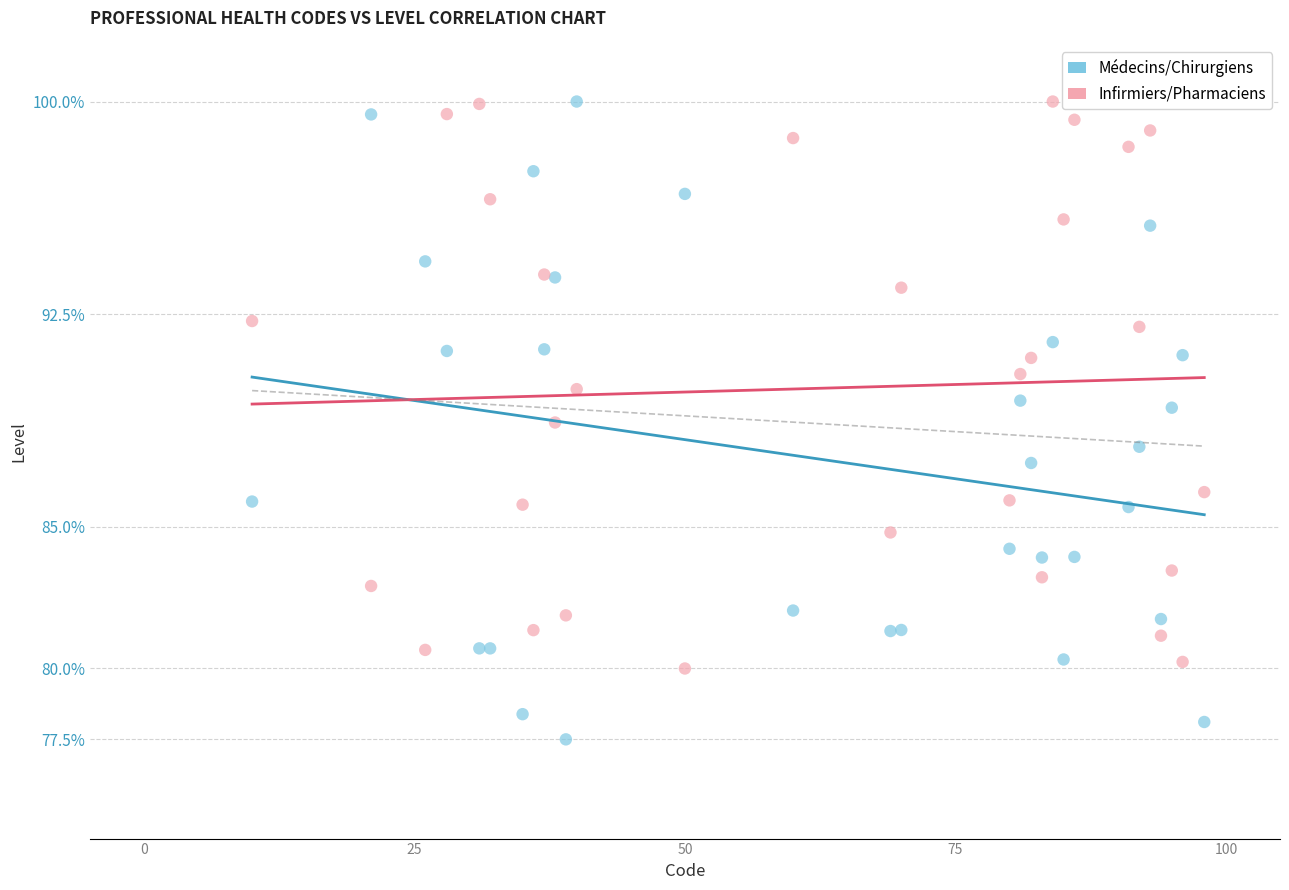

Which series contains the lowest Y value?

Médecins/Chirurgiens